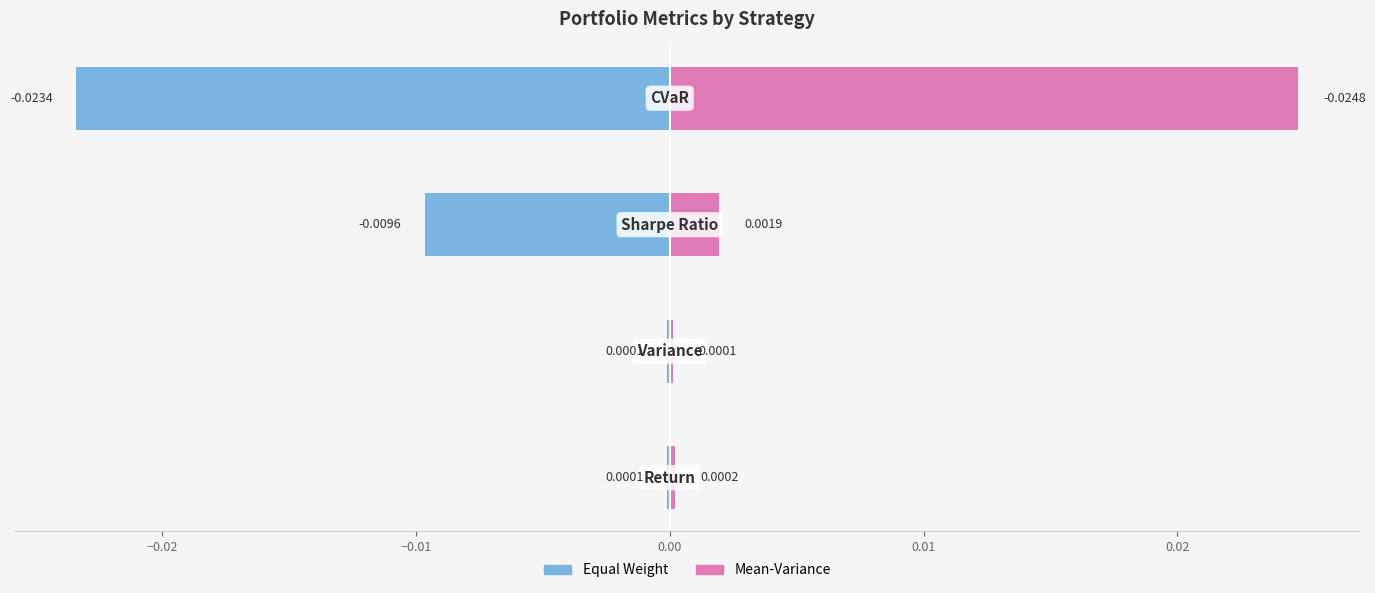

Are the bars grouped side by side (vs. stacked)?

Yes